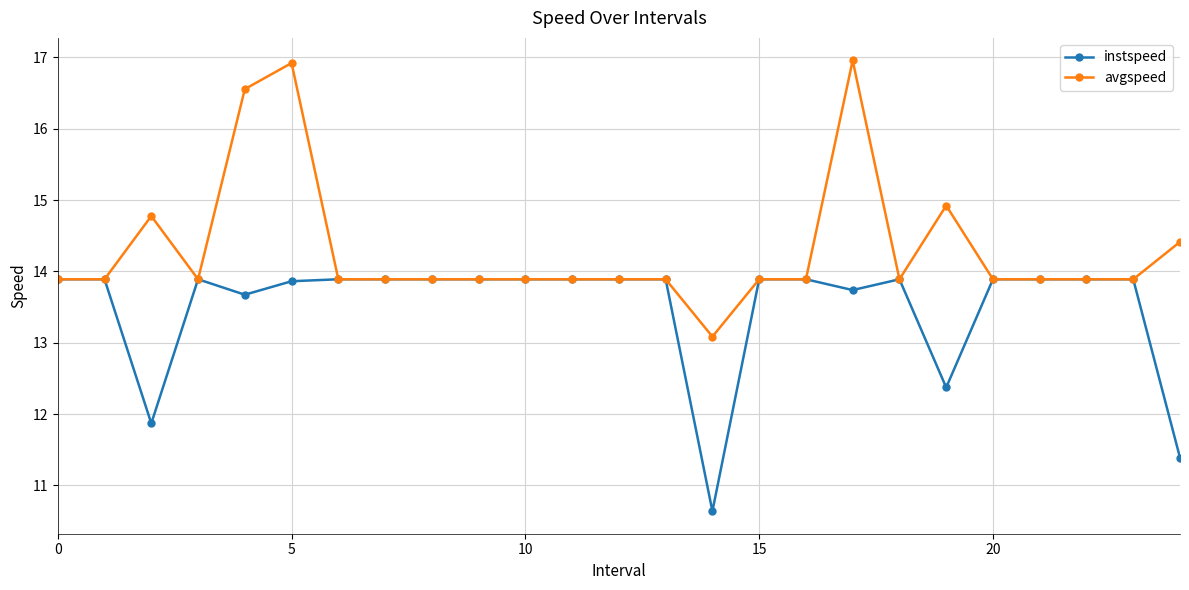

Which series has the widest spread of values?

avgspeed